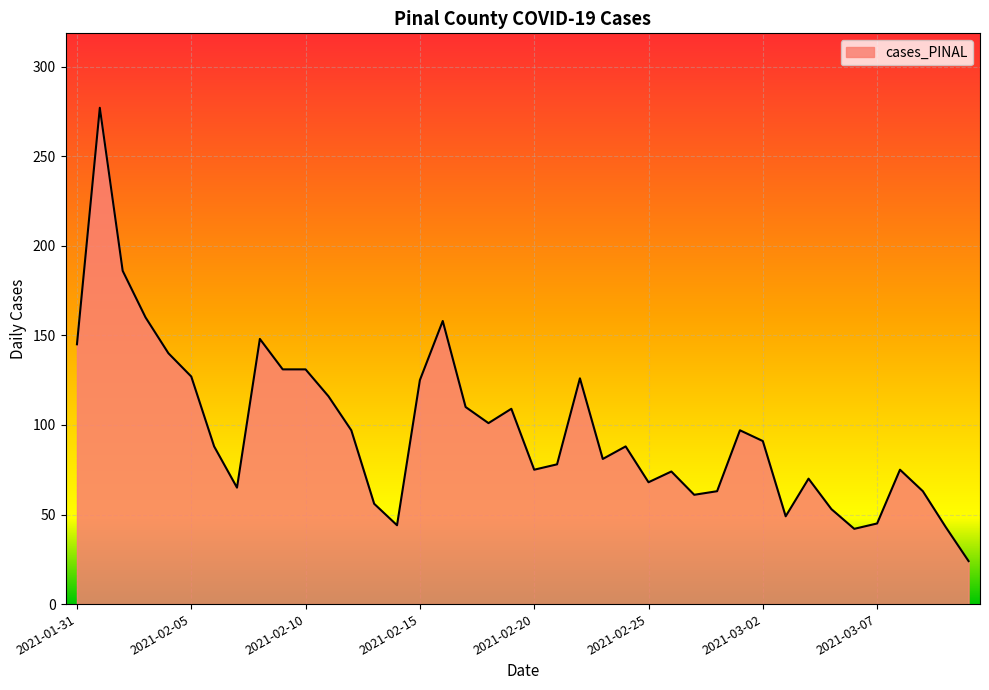

How many series are shown in this chart?

1